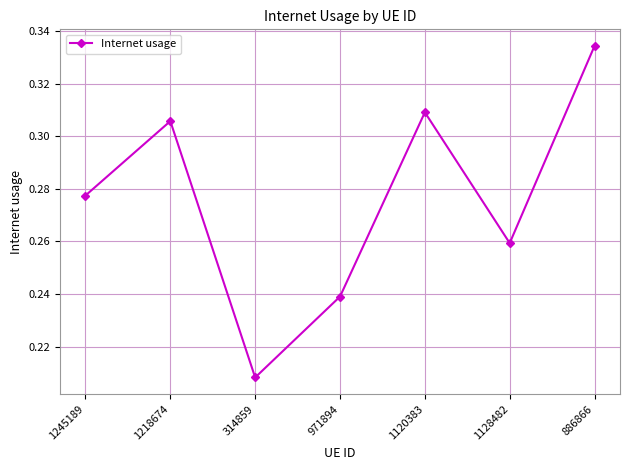

Which category has the lowest value across all series?

314859